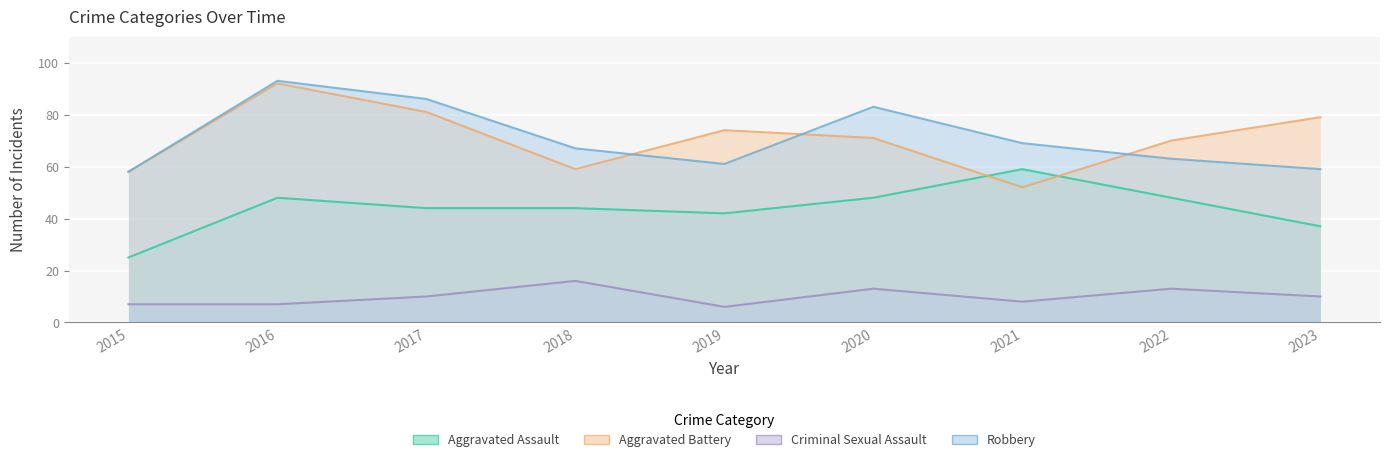

What are all the series names shown in the legend?

Aggravated Assault, Aggravated Battery, Criminal Sexual Assault, Robbery